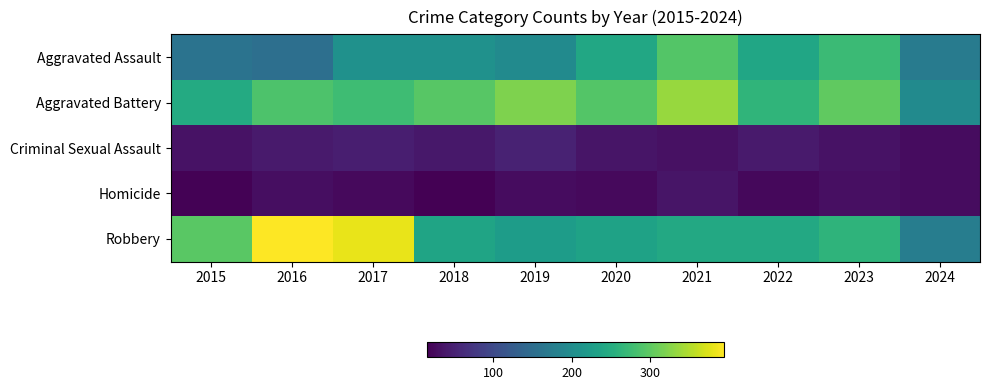

Reading left to right, extract all data points from this chart.

Aggravated Assault: 2015=160	2016=154	2017=207	2018=206	2019=197	2020=242	2021=292	2022=239	2023=273	2024=173
Aggravated Battery: 2015=246	2016=288	2017=277	2018=296	2019=321	2020=293	2021=336	2022=263	2023=301	2024=197
Criminal Sexual Assault: 2015=34	2016=43	2017=47	2018=40	2019=51	2020=36	2021=32	2022=42	2023=34	2024=28
Homicide: 2015=17	2016=29	2017=24	2018=15	2019=27	2020=24	2021=37	2022=23	2023=31	2024=27
Robbery: 2015=297	2016=394	2017=381	2018=237	2019=224	2020=233	2021=244	2022=243	2023=262	2024=175